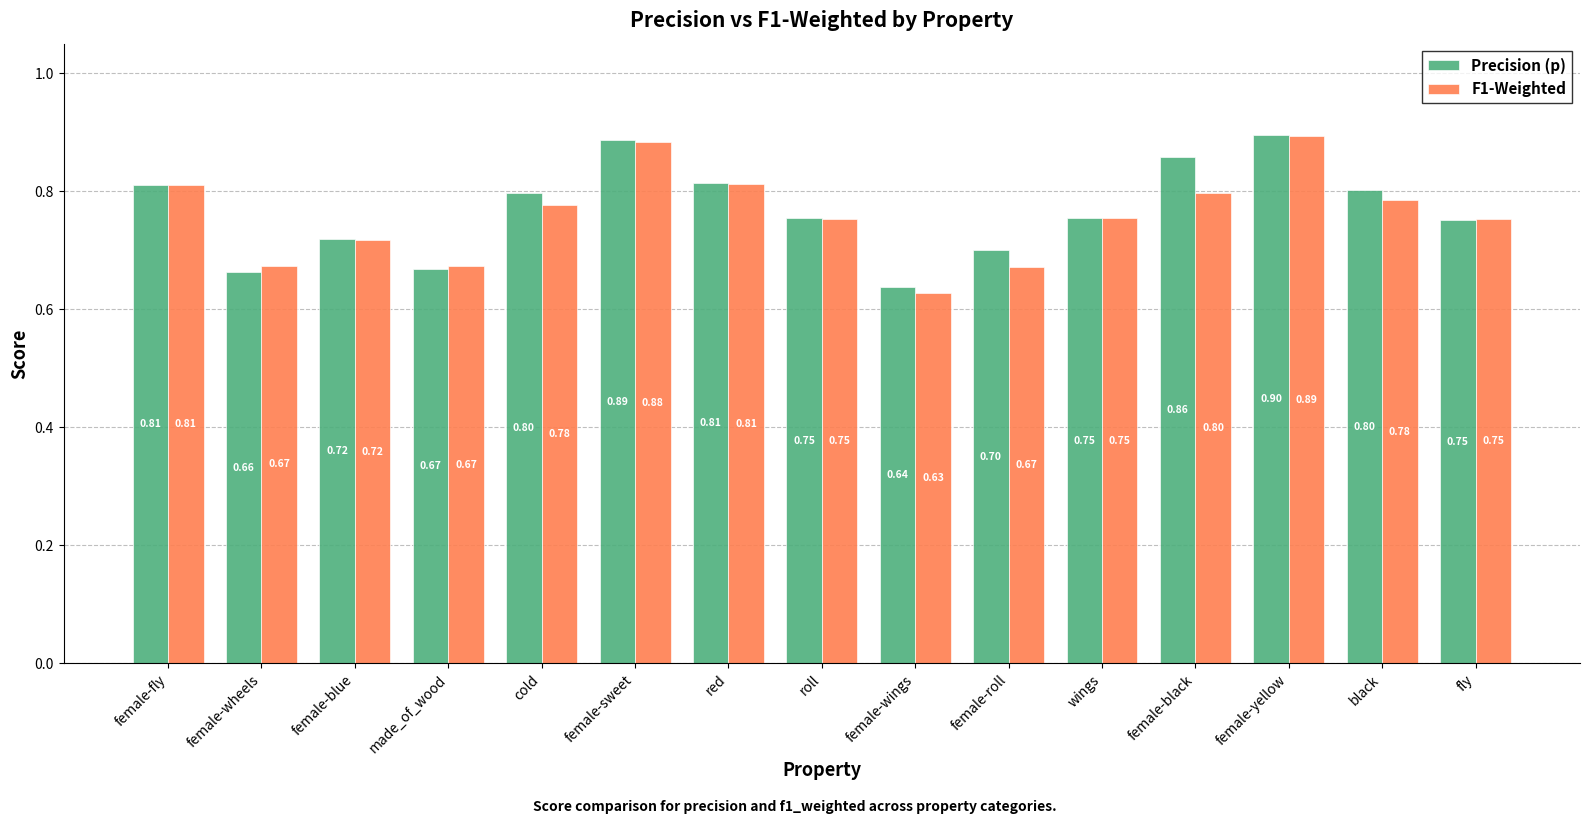

Which category has the highest value across all series?

female-yellow